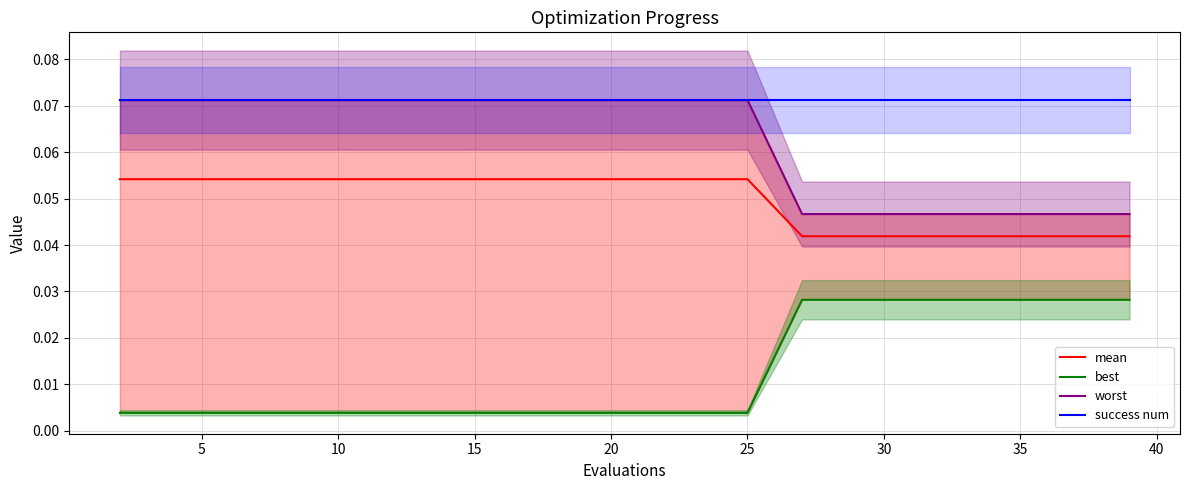

At how many categories does at least one series exceed 0?

20